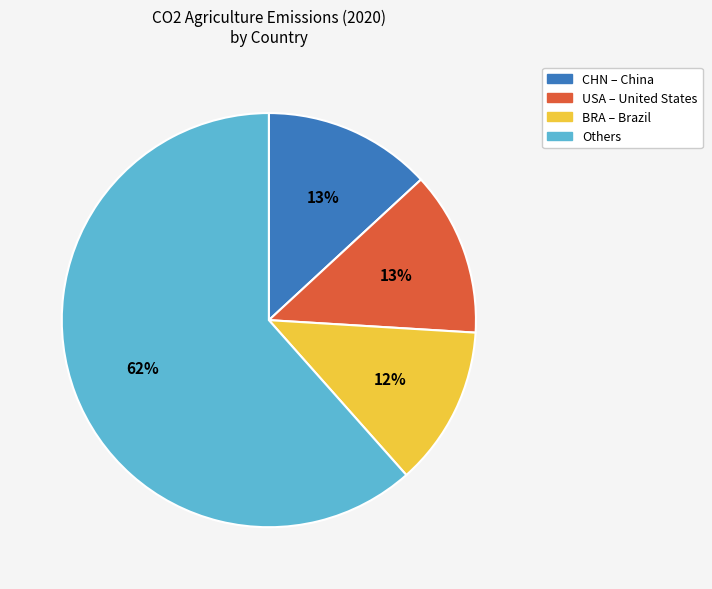

To the nearest percent, what is the average slice percentage?

25%